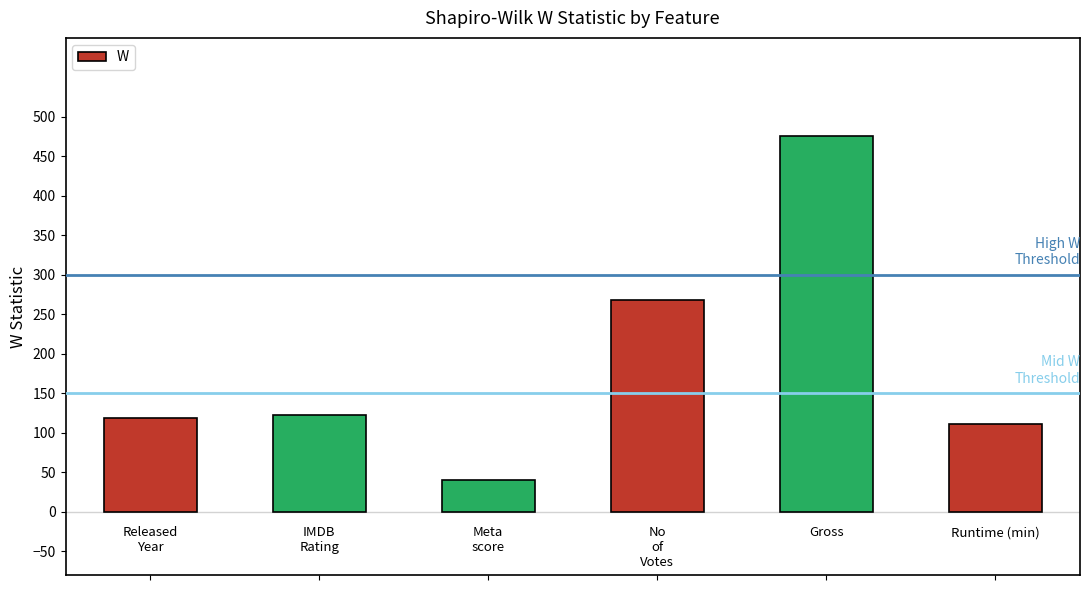

Are the bars horizontal?

No